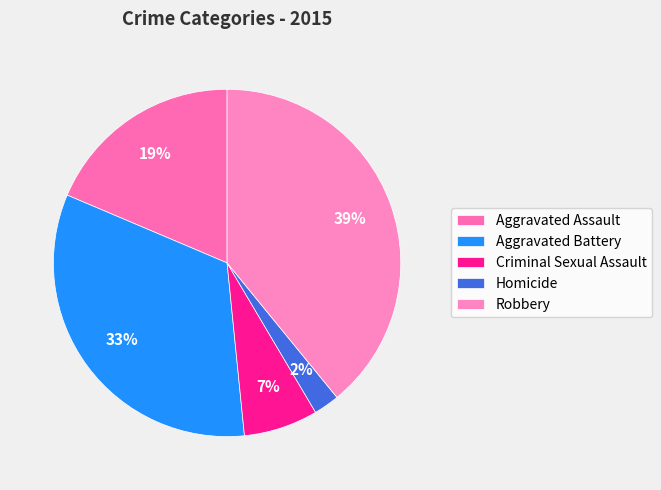

What is the ratio of the value at Criminal Sexual Assault to the value at Homicide?

2.9